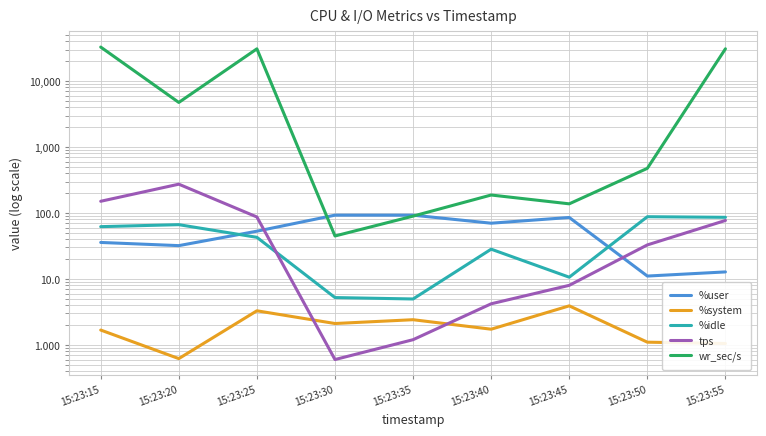

What is the total value across all series at 15:23:30?

145.4